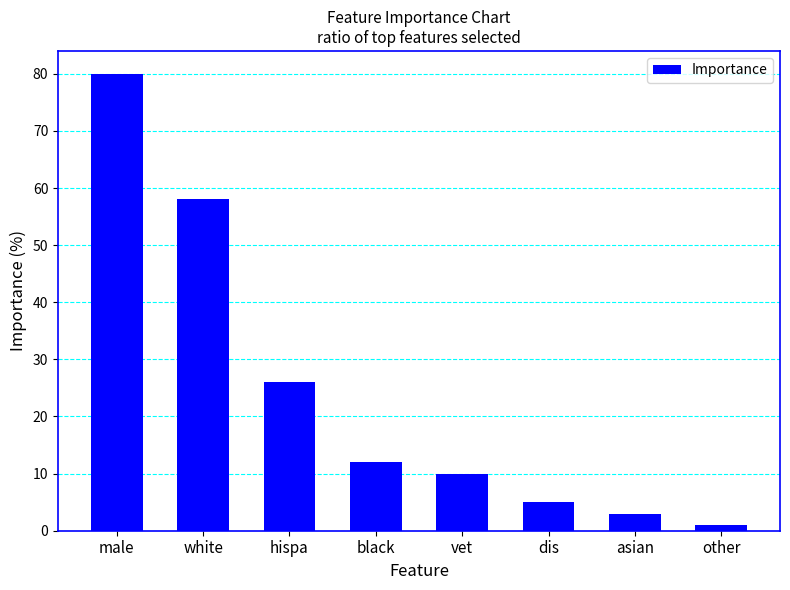

Reading right to left, list all the values displayed in this chart.

1.0	3.0	5.0	10.0	12.0	26.0	58.0	80.0